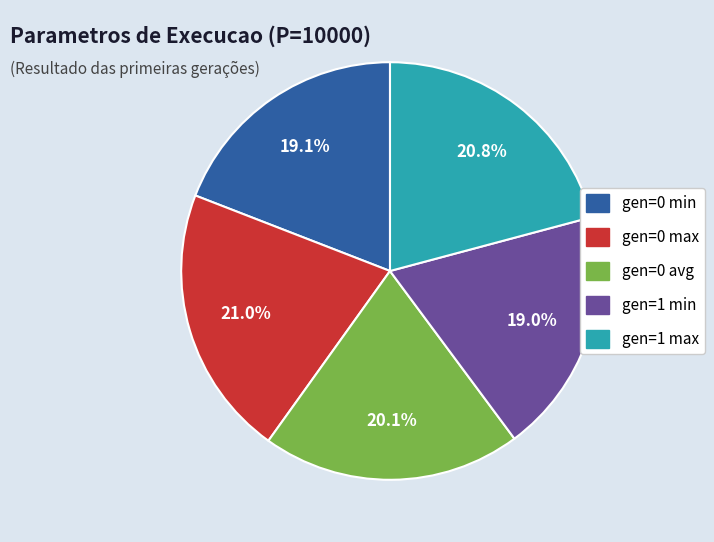

What is the ratio of the value at gen=0 max to the value at gen=0 min?

1.1